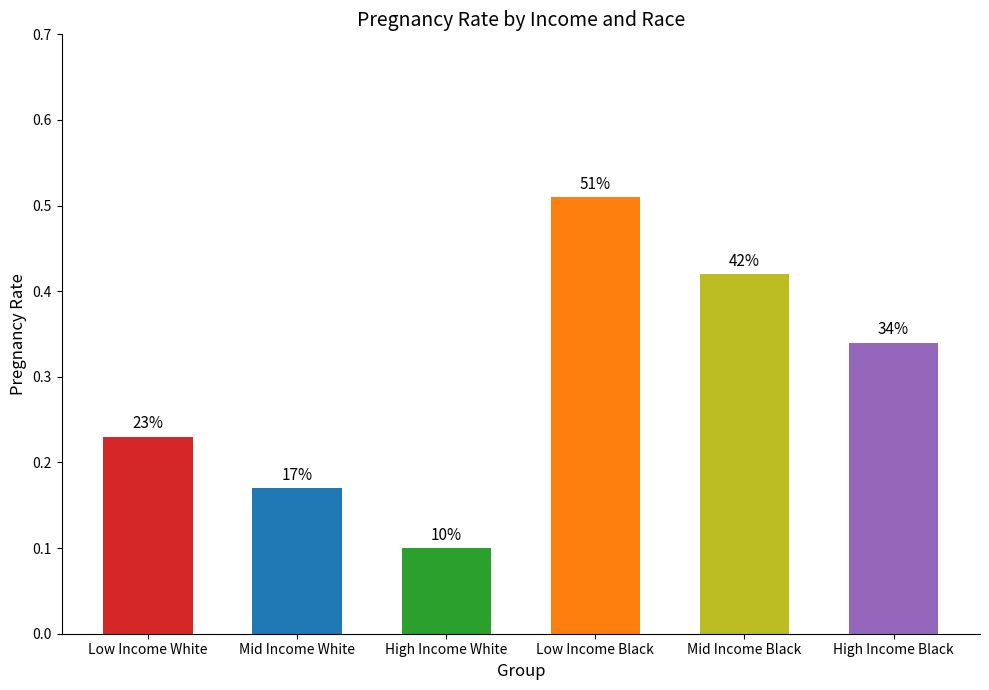

Reading left to right, list all the values displayed in this chart.

Low Income White=0.2	Mid Income White=0.2	High Income White=0.1	Low Income Black=0.5	Mid Income Black=0.4	High Income Black=0.3